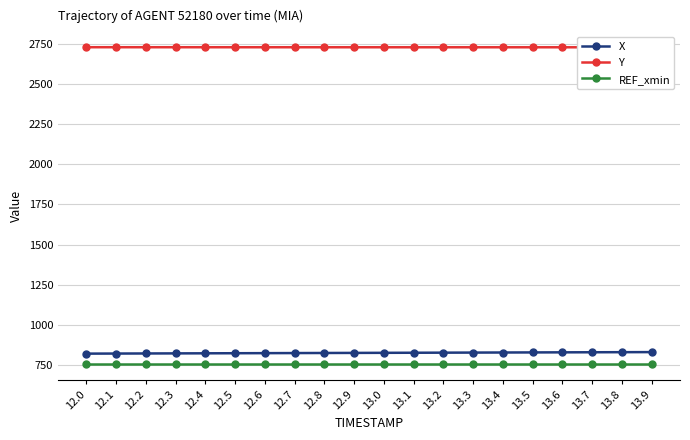

What is the spread (max minus min) of values at 13.3?

1975.4